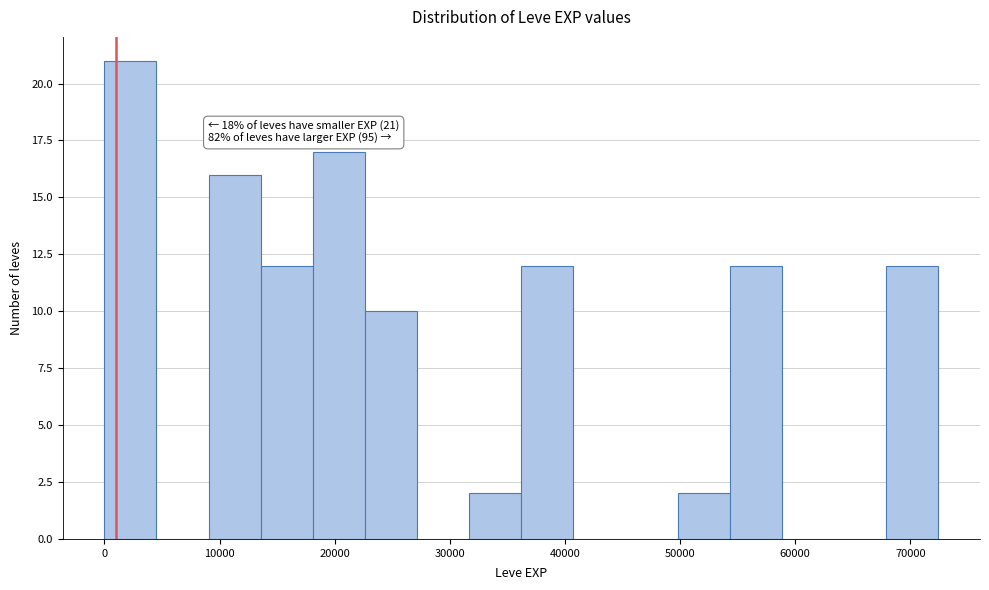

Over which range of the x-axis is the bar tallest?

0 to 5000